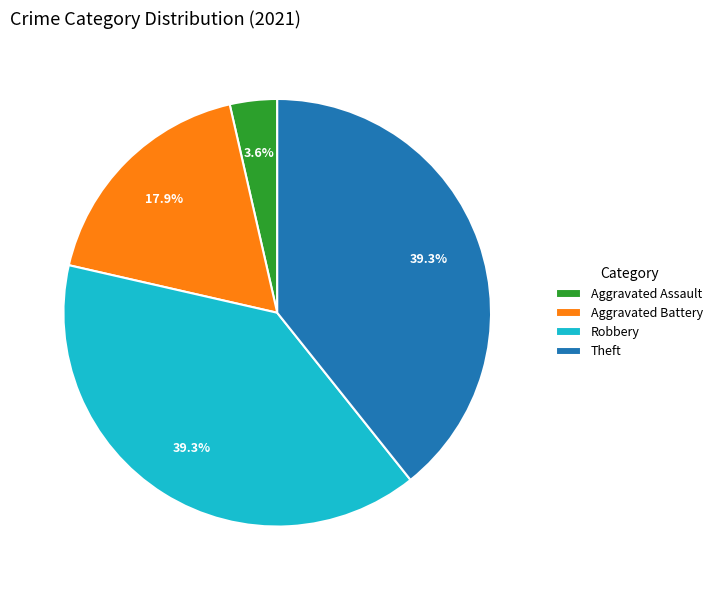

What portion of the pie excludes Robbery?

60.7%